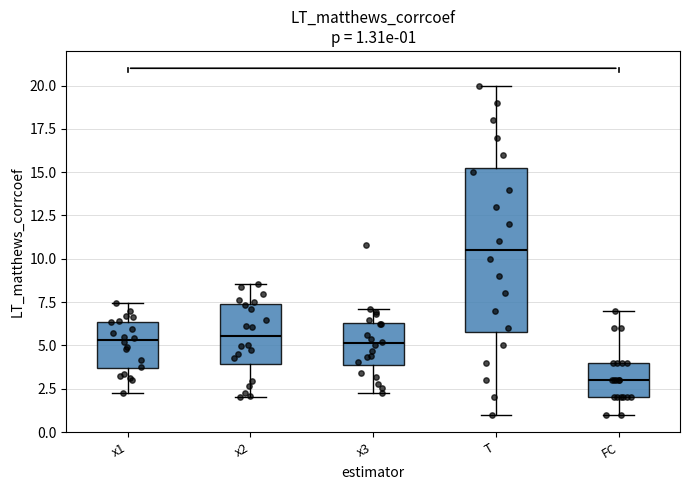

Which box is the tallest, from its lower edge to its upper edge?

T